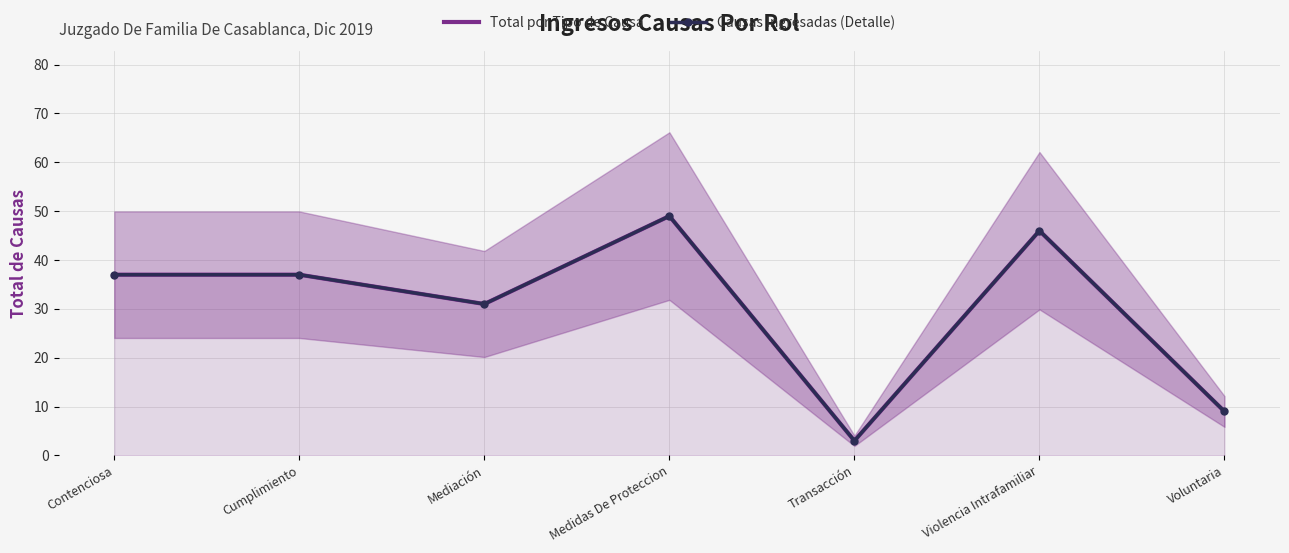

True or false: Causas Ingresadas (Detalle) has a value of 46 at Violencia Intrafamiliar.

True